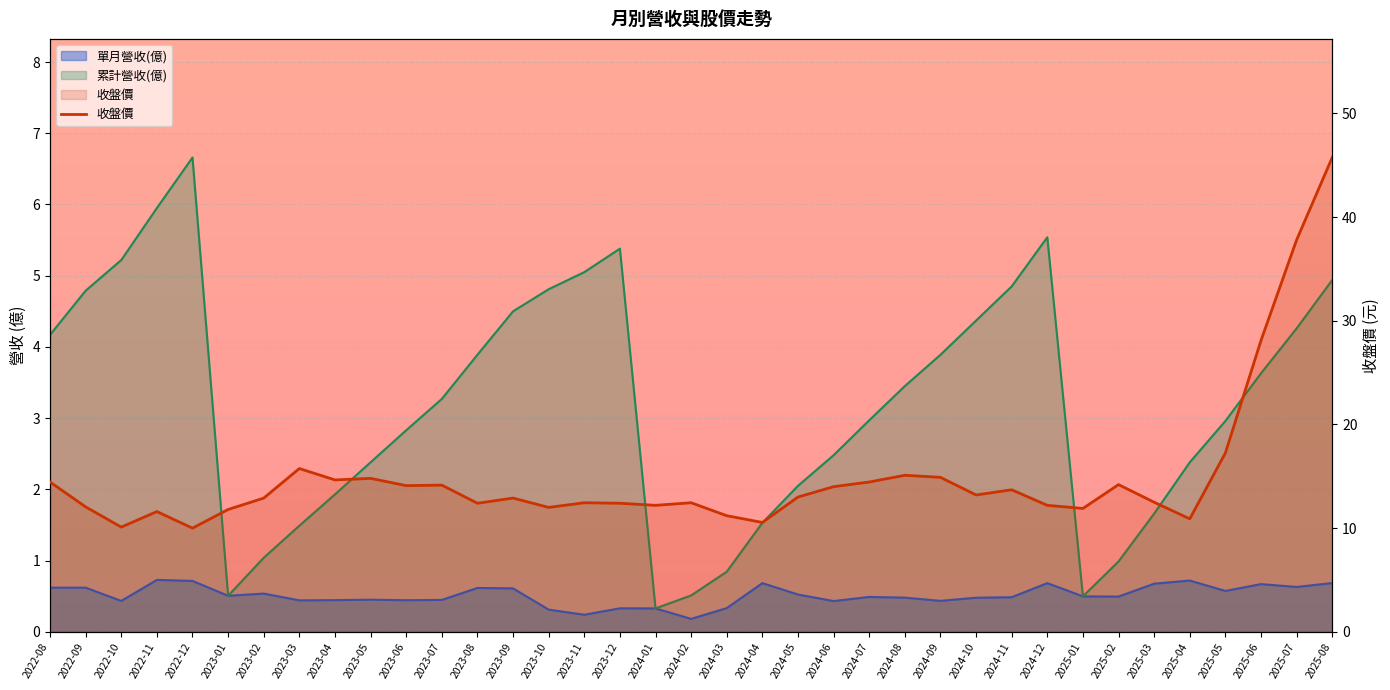

How many points are lower than both their immediate neighbors (excluding endpoints)?

11